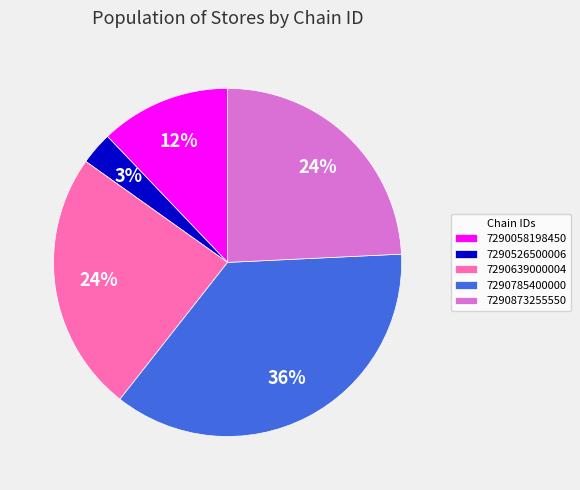

Is the sum of 7290873255550 and 7290639000004 greater than half?

No